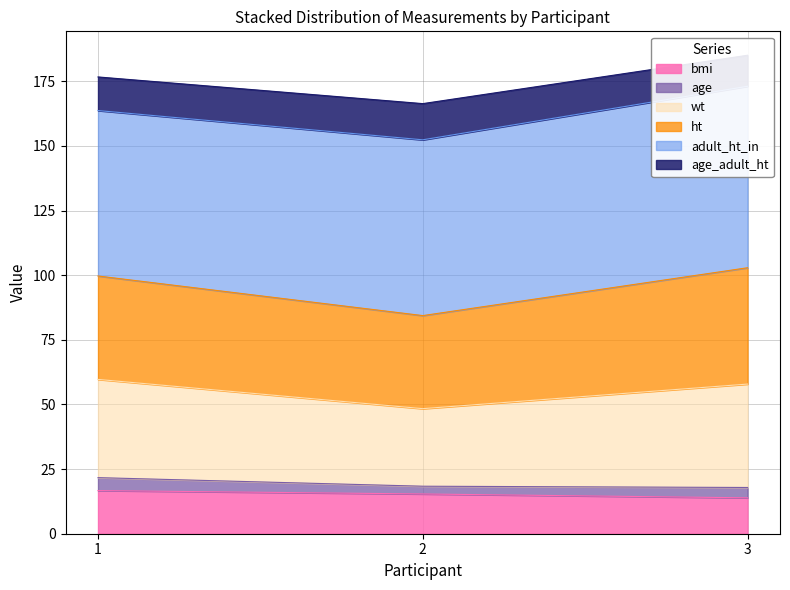

Is it true that wt equals 27.0 at 2?

False